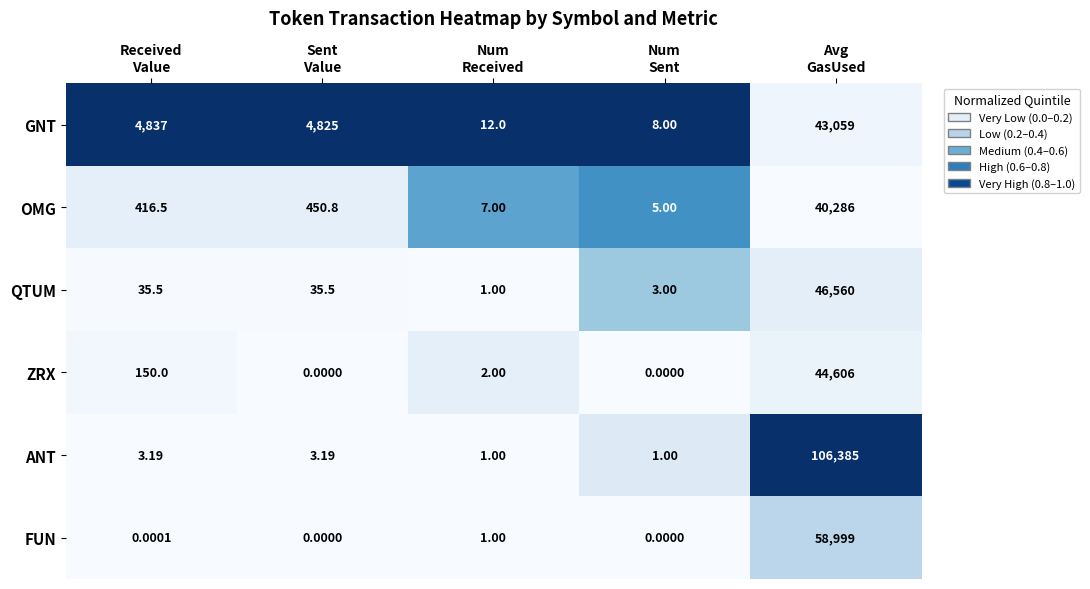

Which series has the largest total across all categories?

ANT